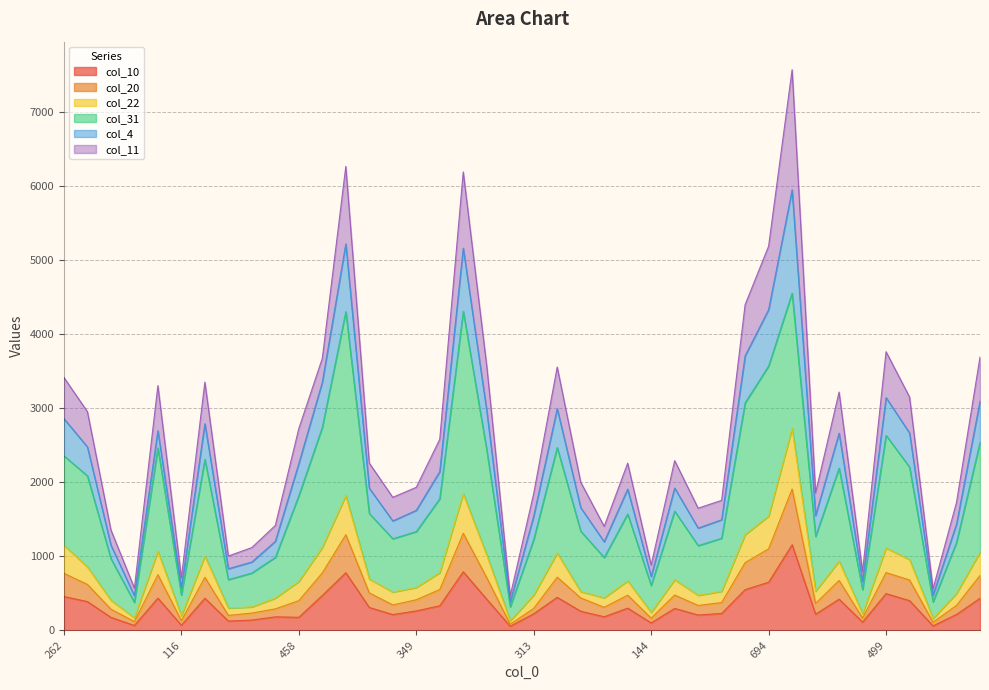

Which has a higher value, 116 or 272?

272